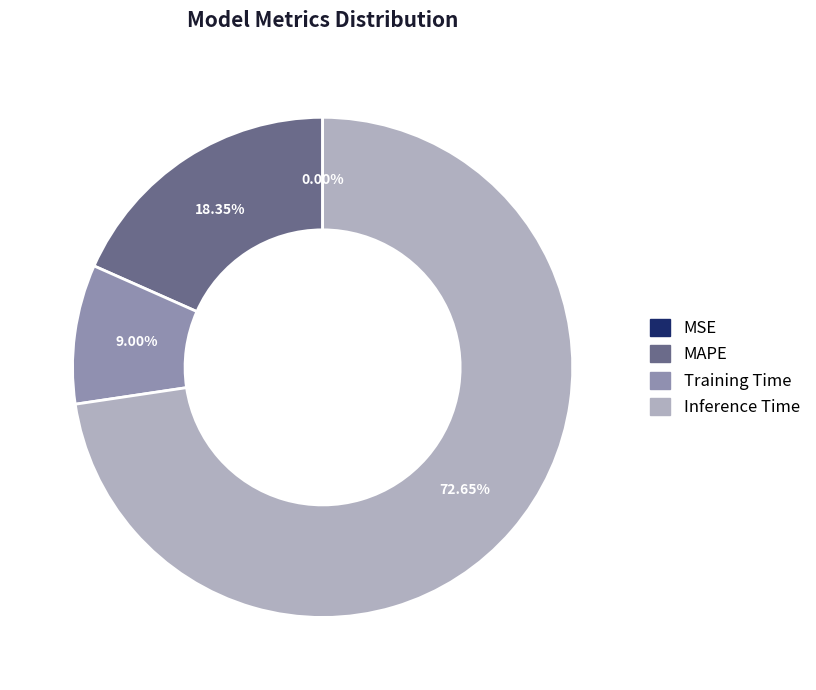

Is there a majority slice in this chart?

Yes